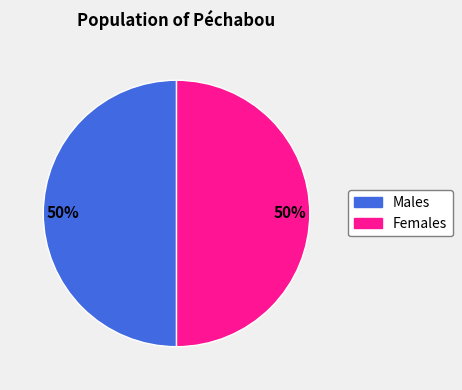

True or false: Females accounts for 45% of the total.

False